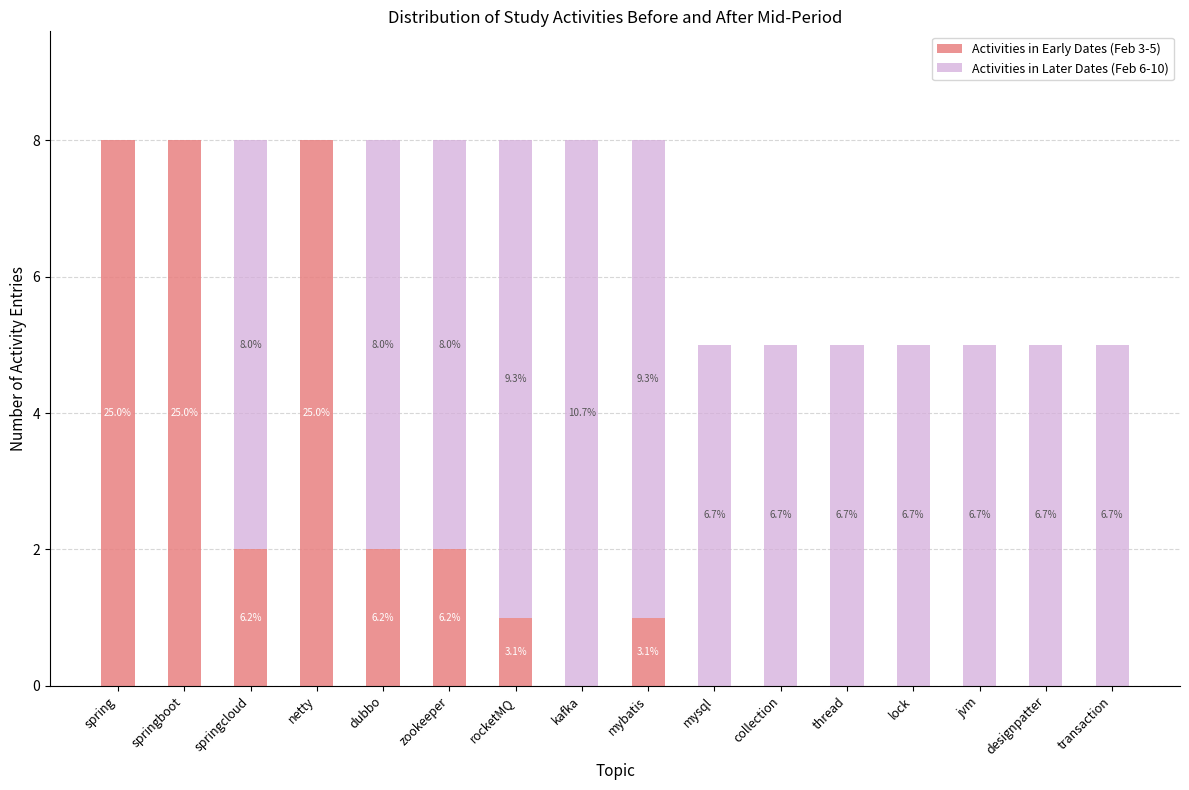

Does the chart contain stacked bars?

Yes